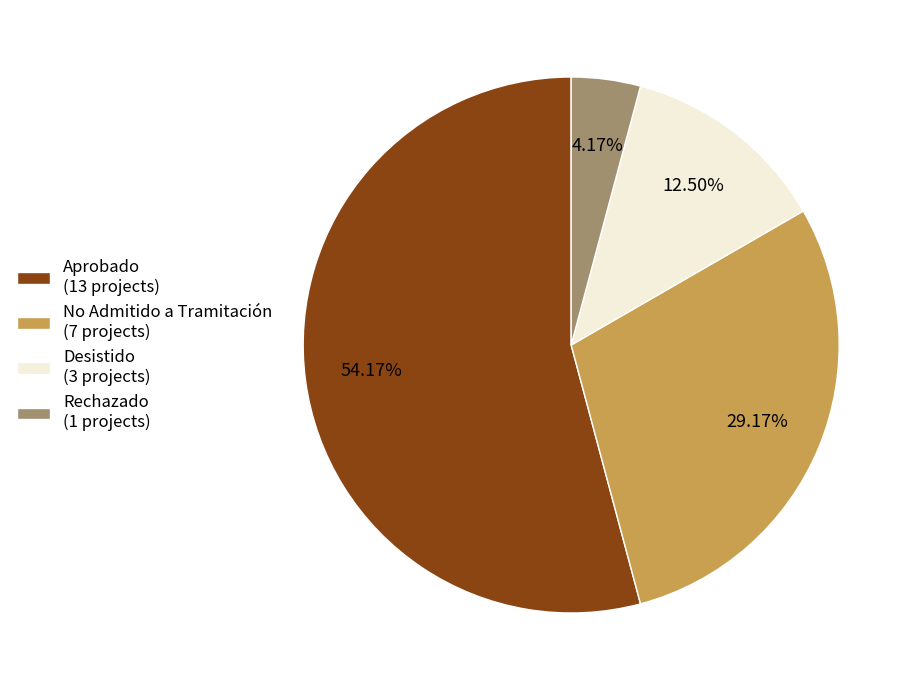

How many segments does this pie chart have?

4